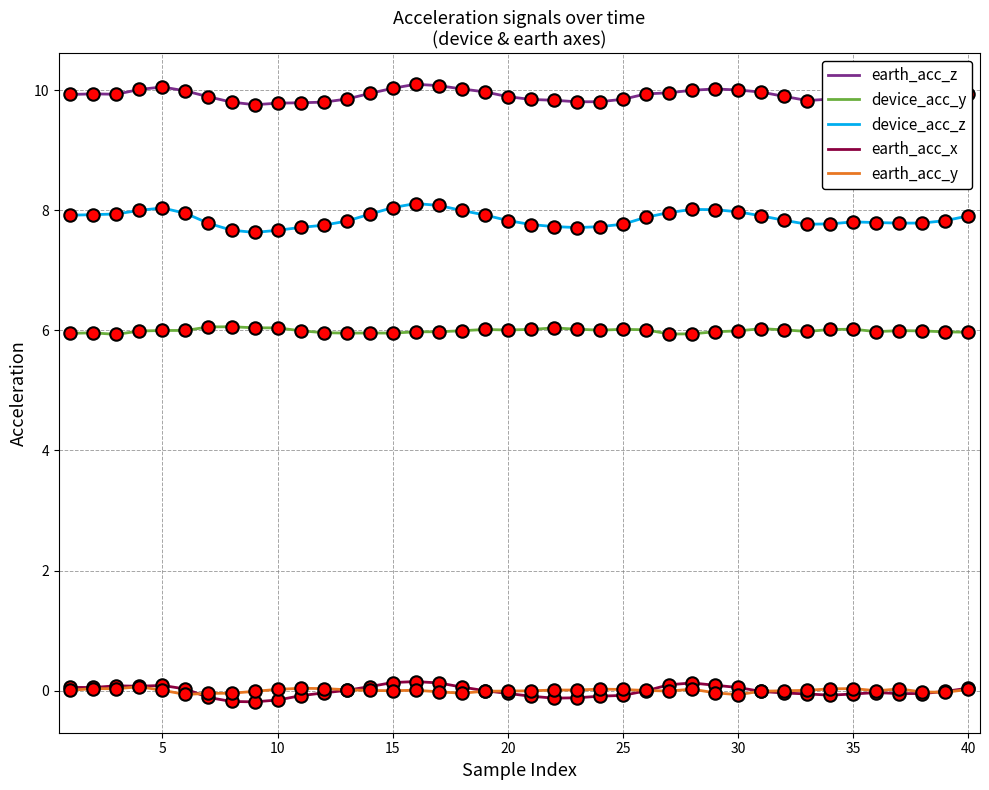

What are all the series names shown in the legend?

earth_acc_z, device_acc_y, device_acc_z, earth_acc_x, earth_acc_y